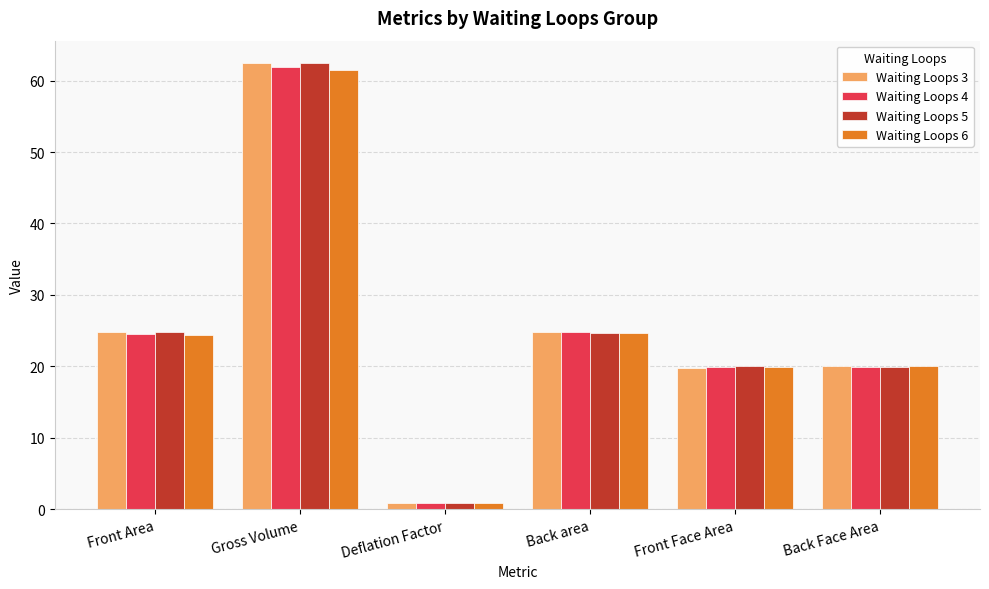

At which category is the sum across all series the highest?

Gross Volume